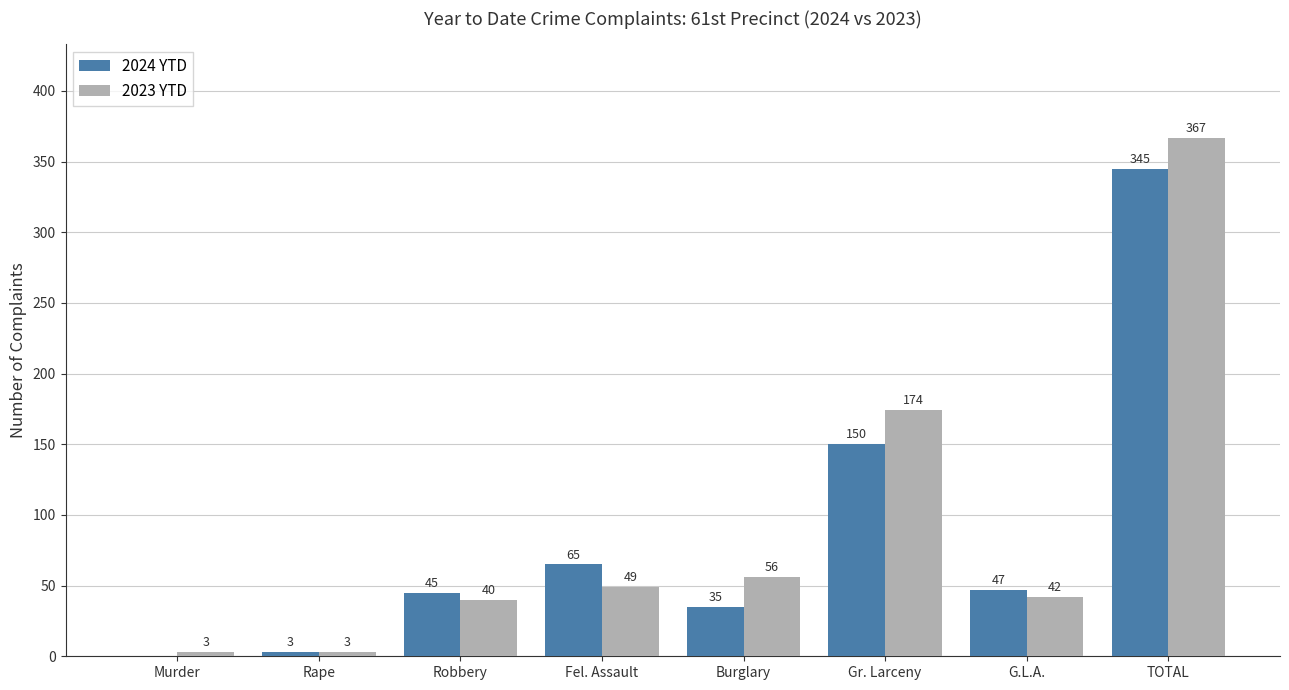

What is the total value across all series at TOTAL?

712